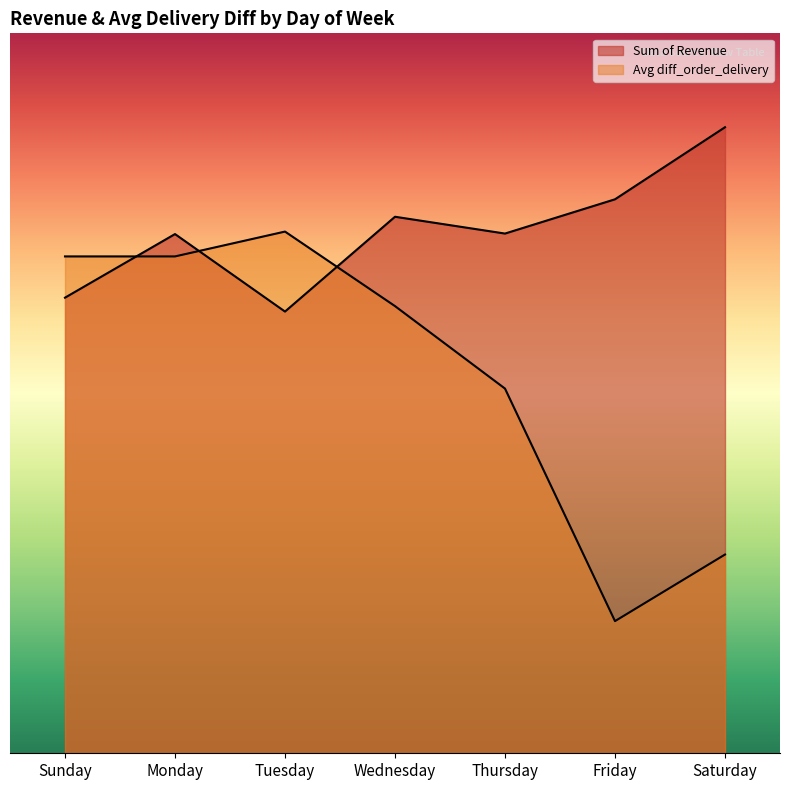

How many interior local valleys does the Avg diff_order_delivery series have?

1